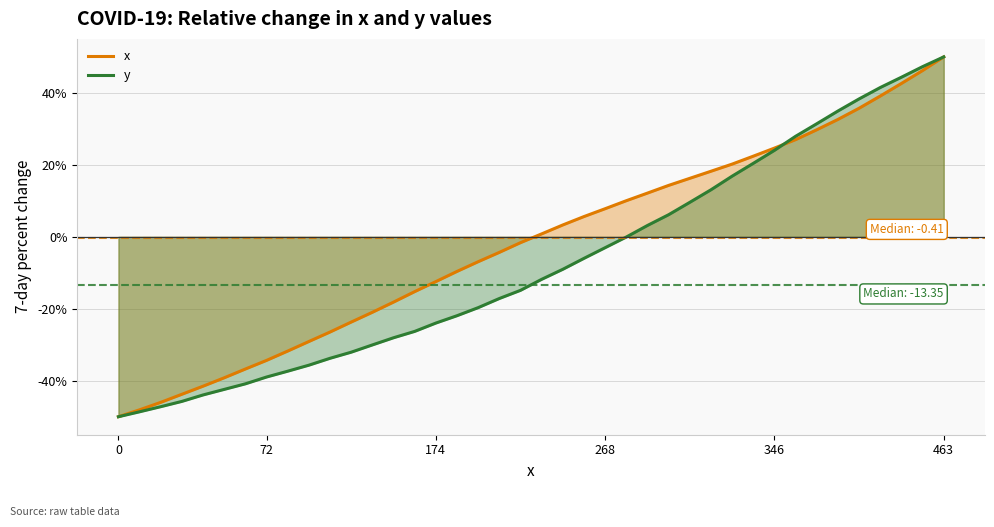

What is the maximum value for x?

50.0